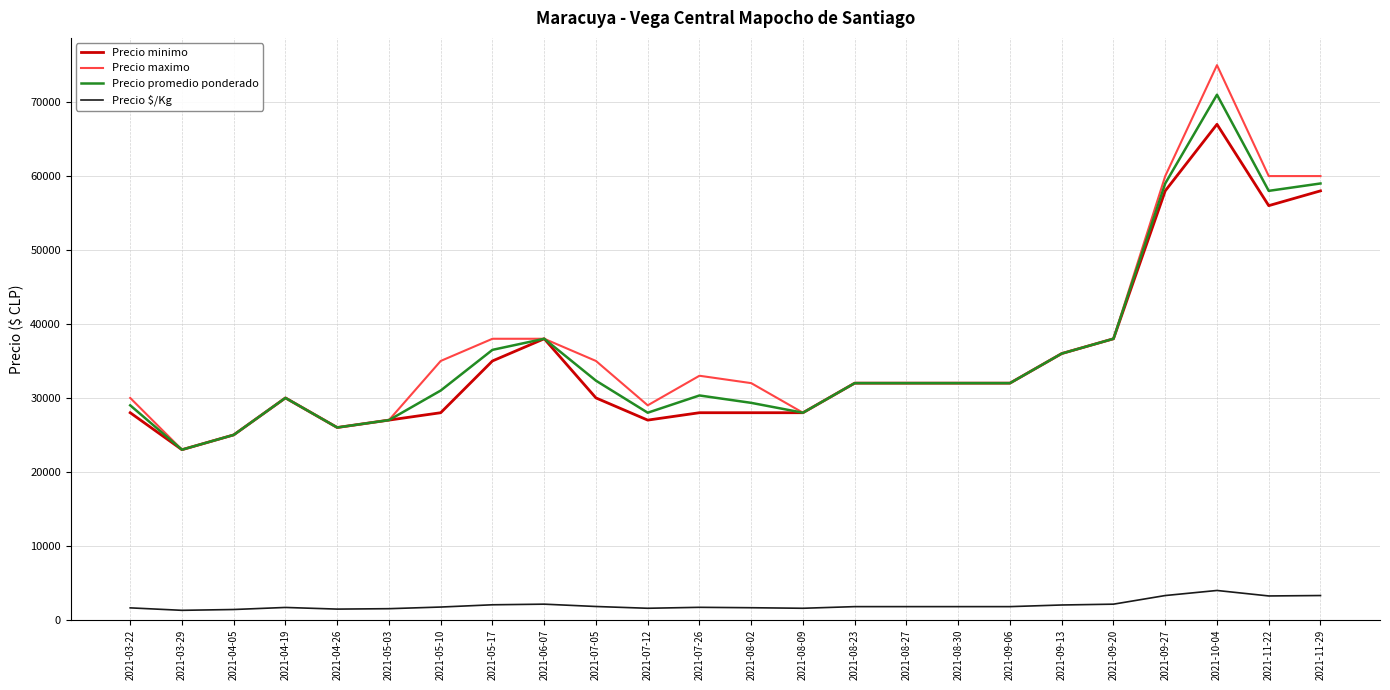

List the series in order of their peak value, lowest first.

Precio $/Kg, Precio minimo, Precio promedio ponderado, Precio maximo